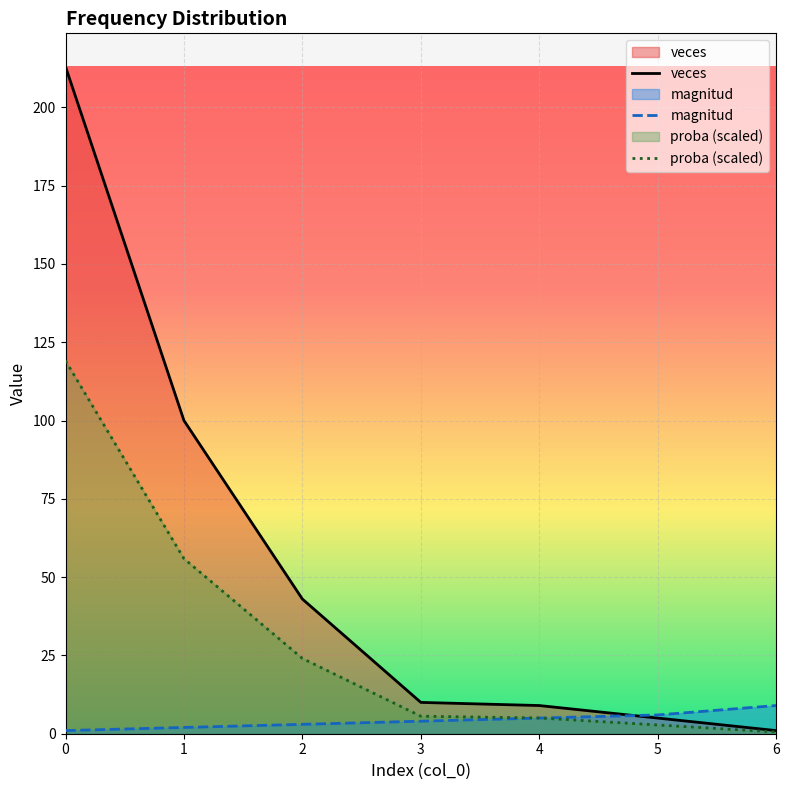

List the labels in order of proba value, smallest first.

6, 5, 4, 3, 2, 1, 0